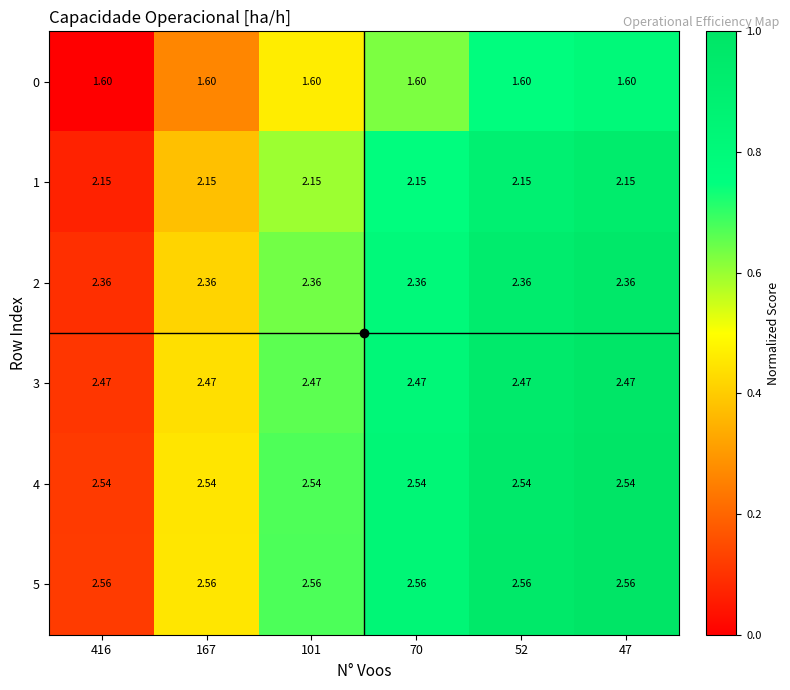

Is the value of 5 at 70 greater than the value of 3 at 52?

Yes